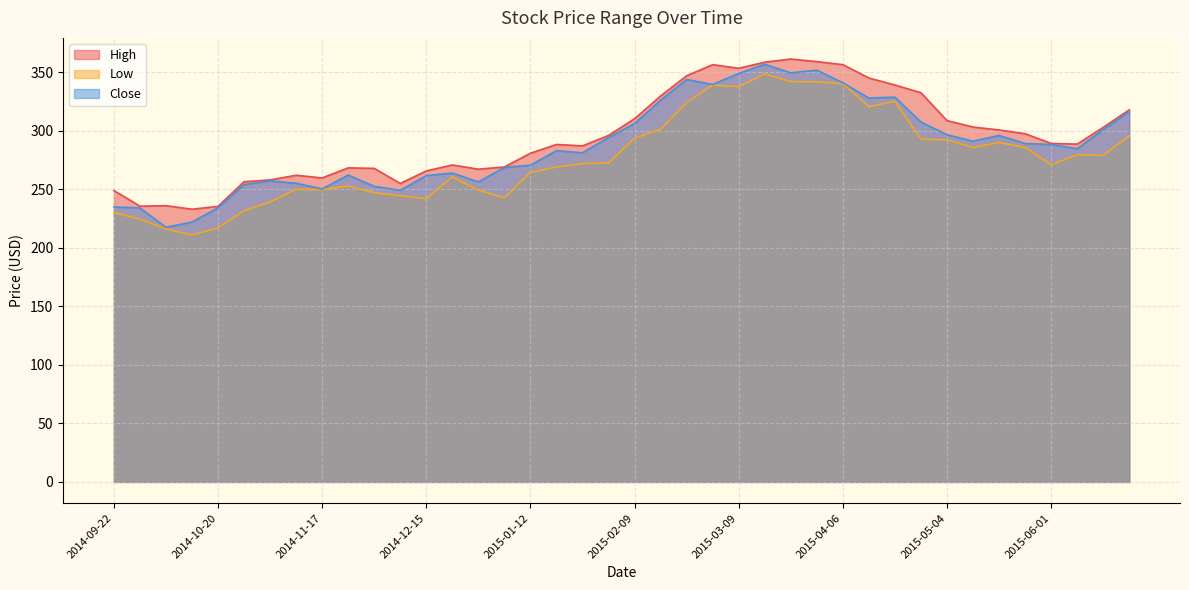

What is the difference between the highest and lowest values at 2015-02-23?

22.7